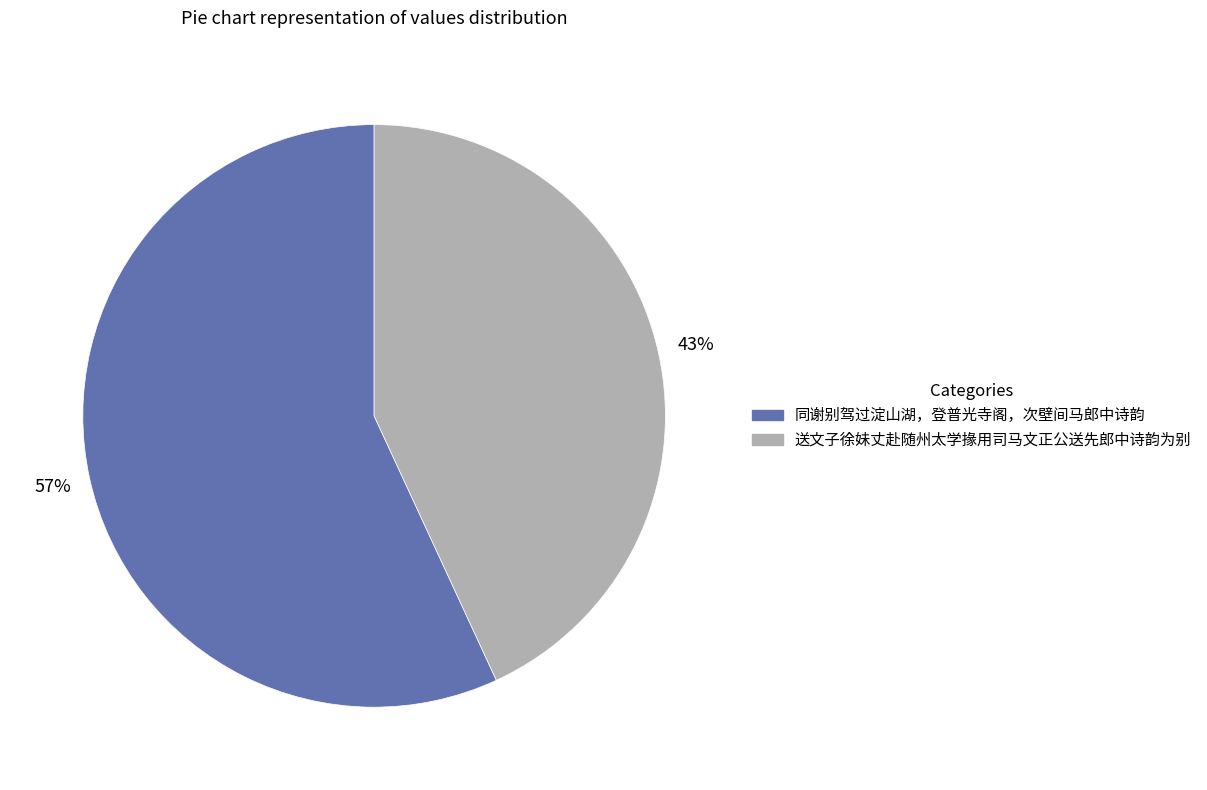

Which has a higher value, 同谢别驾过淀山湖，登普光寺阁，次壁间马郎中诗韵 or 送文子徐妹丈赴随州太学掾用司马文正公送先郎中诗韵为别?

同谢别驾过淀山湖，登普光寺阁，次壁间马郎中诗韵